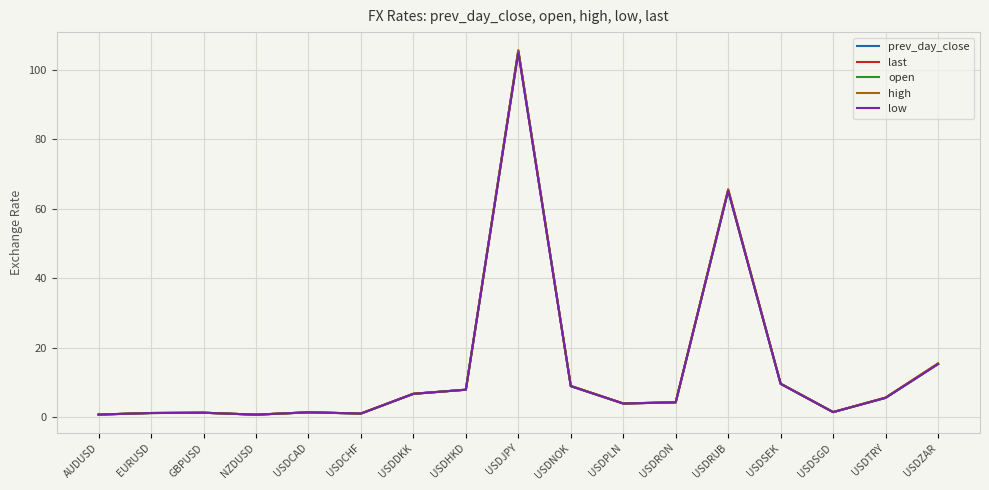

Where does the low series first go above 4?

USDDKK